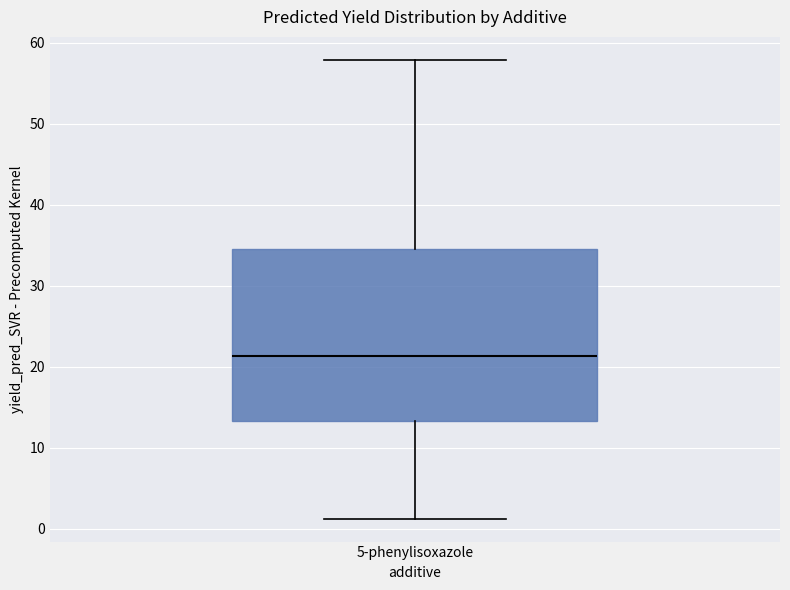

Where does the lower whisker of the box for 5-phenylisoxazole end on the y-axis? The values are not printed on the chart, so give them approximately, as read against the axis.

1